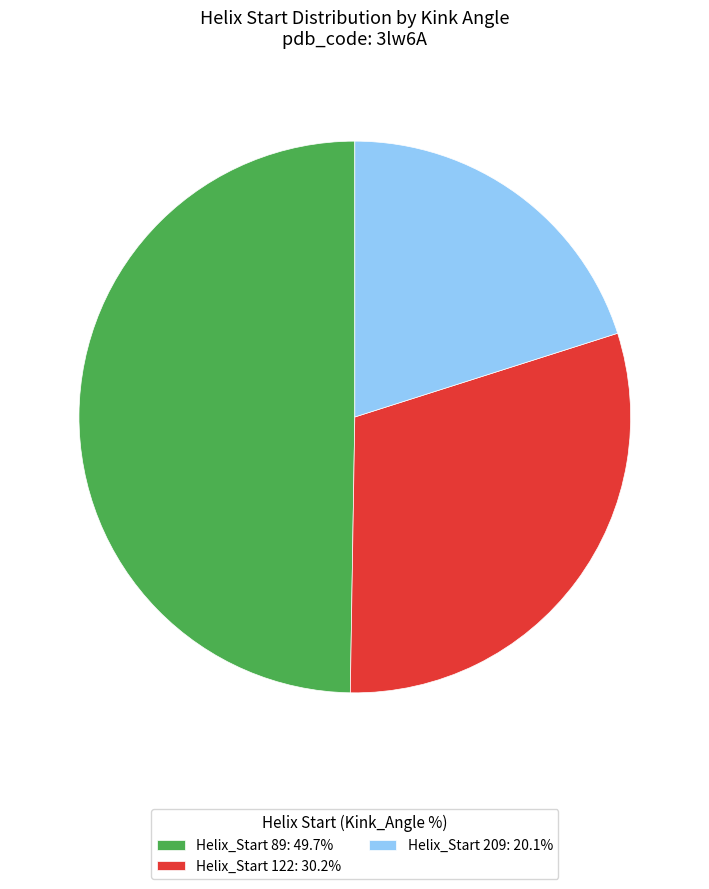

Do Helix_Start 122: 30.2% and Helix_Start 89: 49.7% together represent more than half of the pie?

Yes